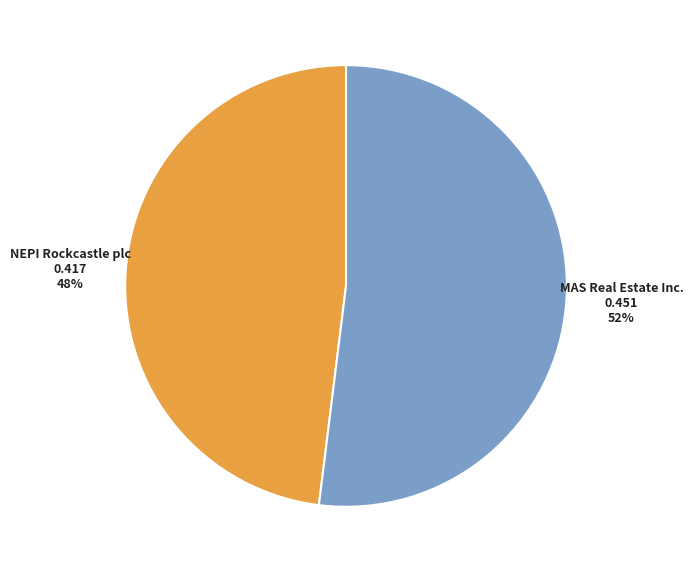

To the nearest percent, what is the difference between the largest and smallest slice percentages?

4%